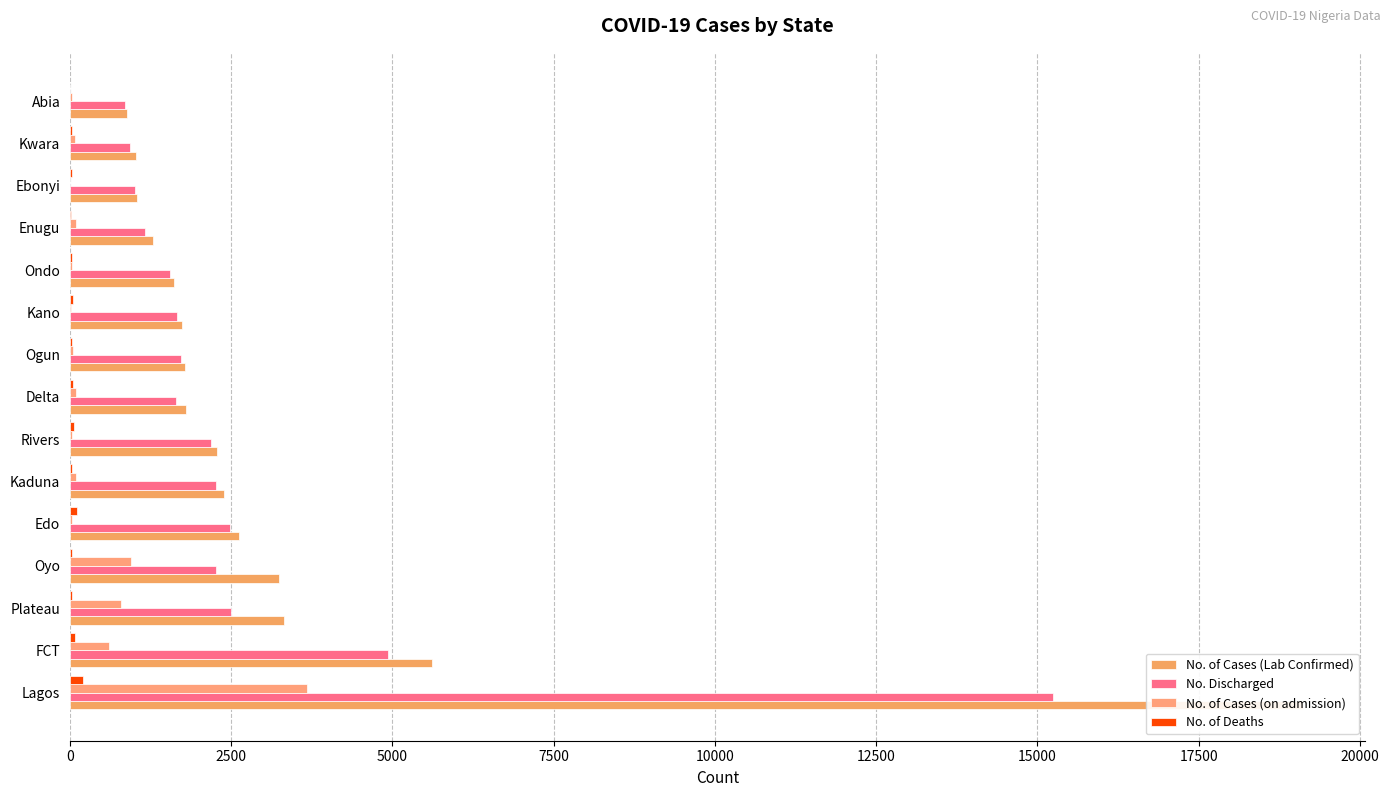

The No. Discharged series shows 1007 at Ebonyi. True or false?

True